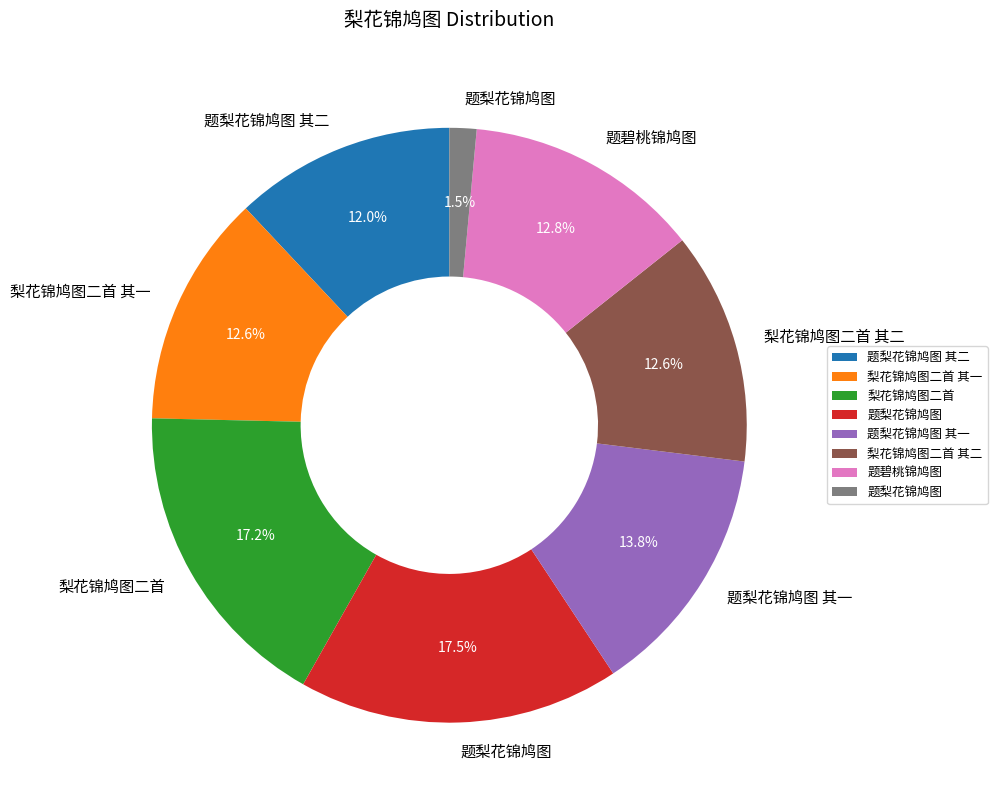

Is there any slice that represents more than half of the pie?

No